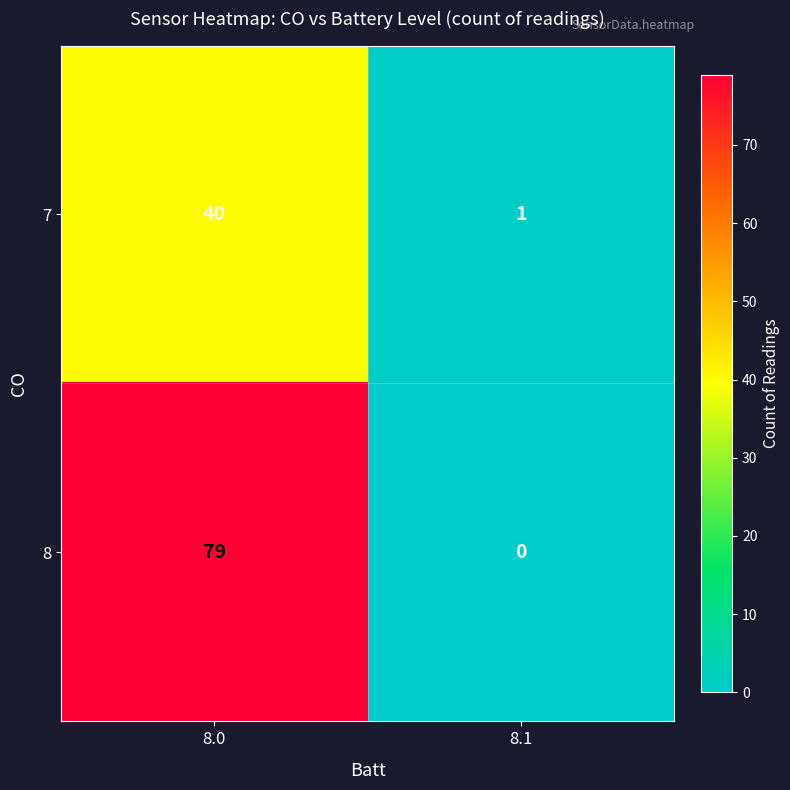

True or false: 7 has a value of 40 at 8.0.

True